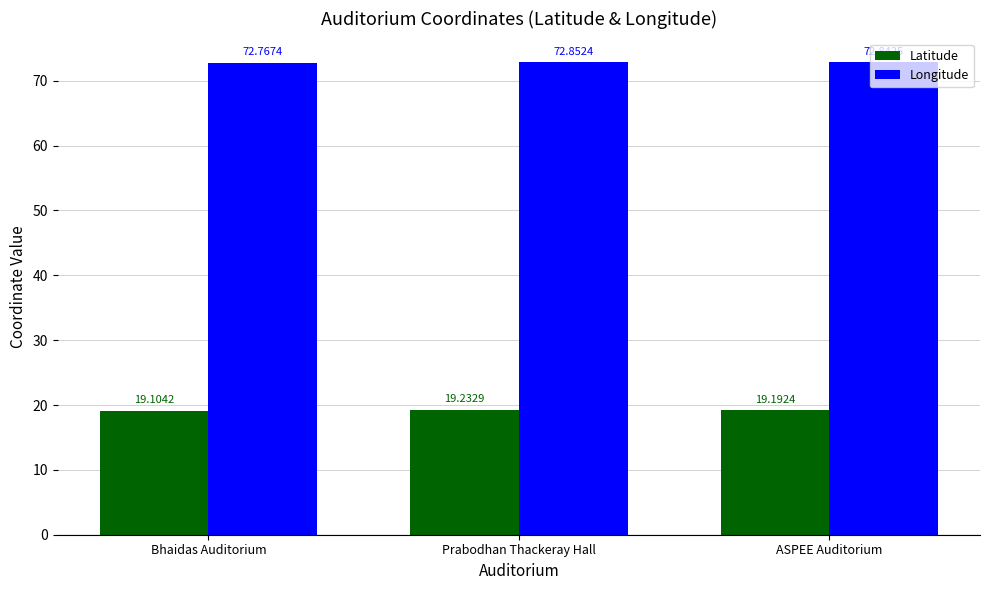

Which category has the lowest value across all series?

Bhaidas Auditorium